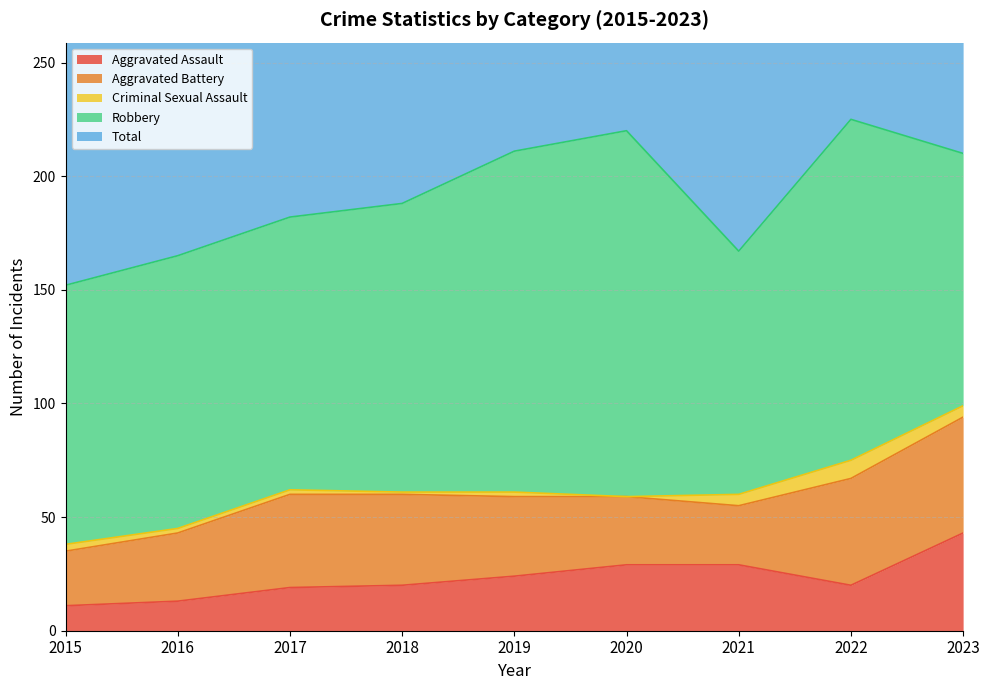

Reading left to right, transcribe all the data shown in this chart.

Aggravated Assault: 11	13	19	20	24	29	29	20	43
Aggravated Battery: 24	30	41	40	35	30	26	47	51
Criminal Sexual Assault: 3	2	2	1	2	0	5	8	5
Robbery: 114	120	120	127	150	161	107	150	111
Total: 152	165	182	188	211	221	167	225	211